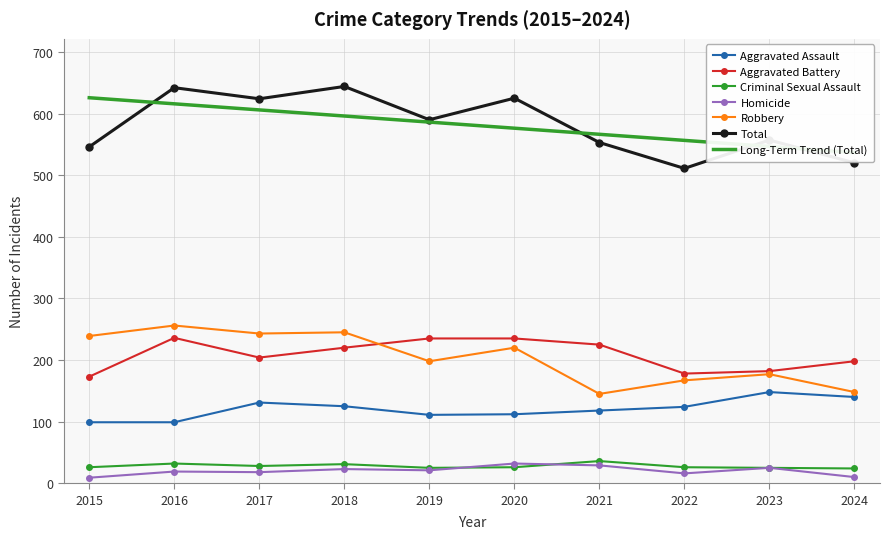

Does the chart have visible grid lines?

Yes